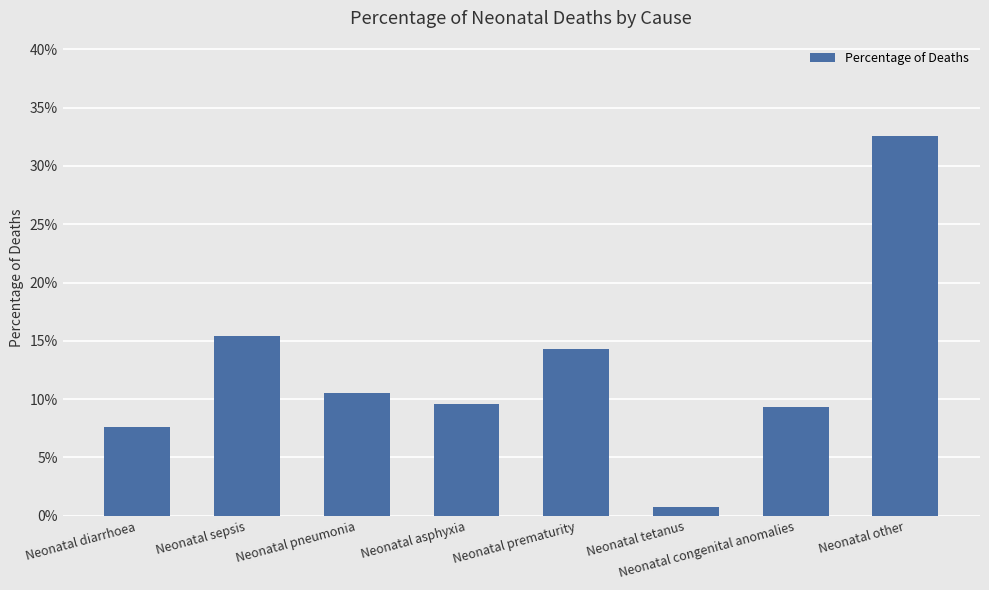

The chart shows a value of 0.1 at Neonatal prematurity. True or false?

True